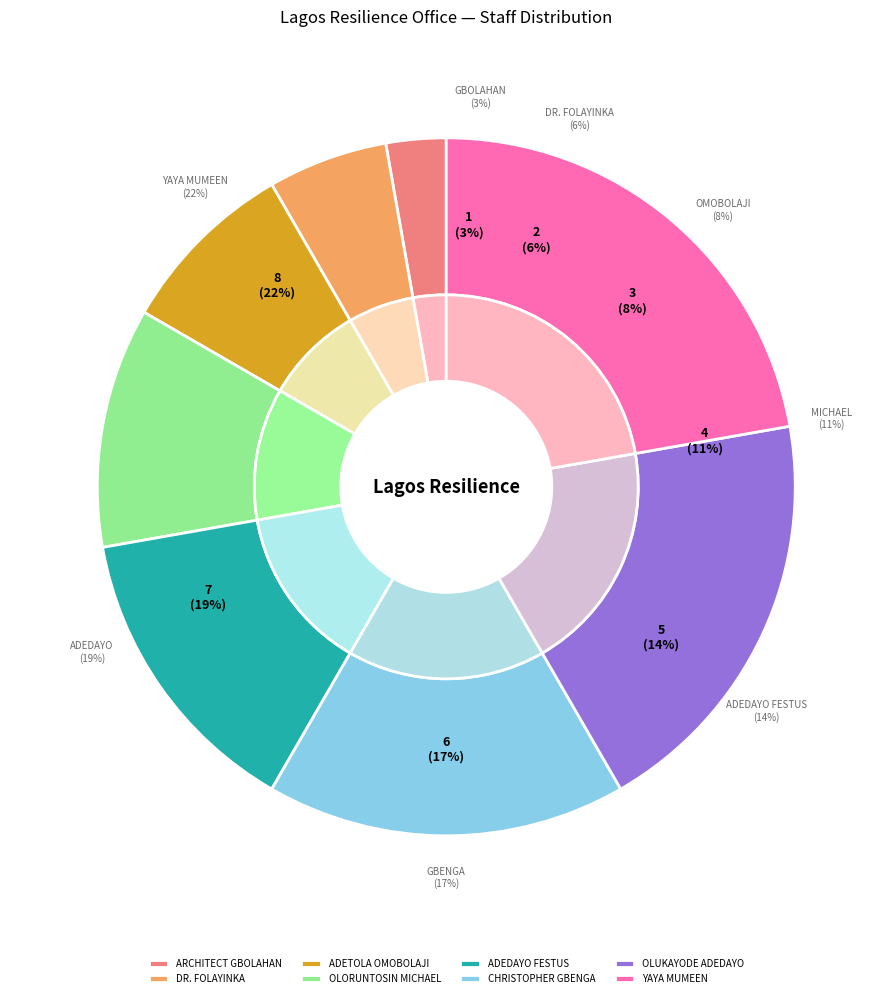

What is the ratio of the value at DR. FOLAYINKA to the value at CHRISTOPHER GBENGA?

0.3